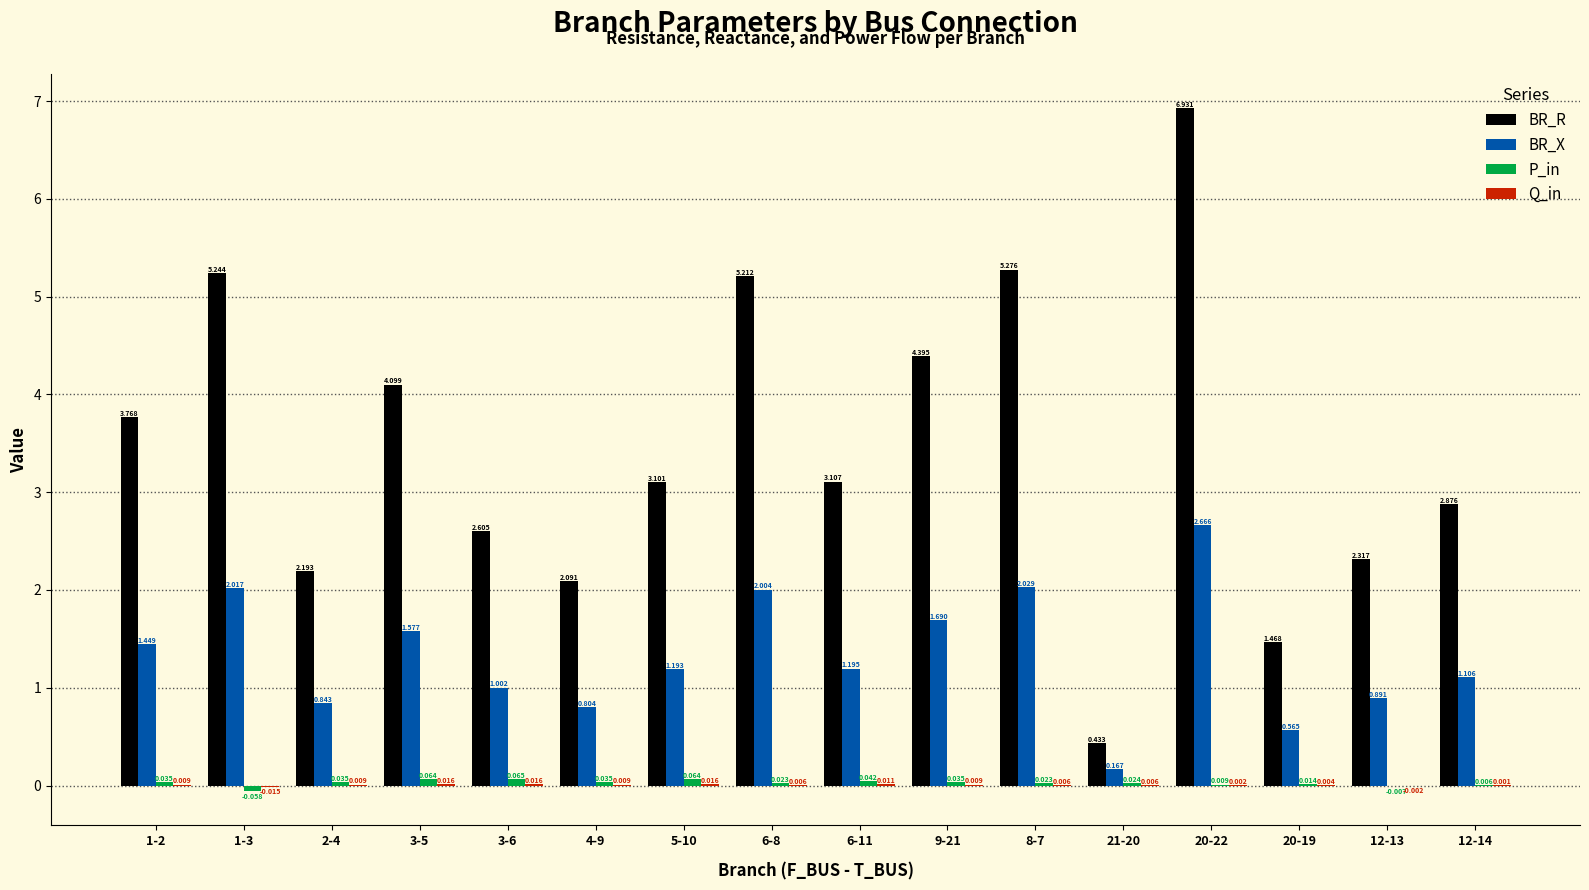

What is the total value across all series at 5-10?

4.4